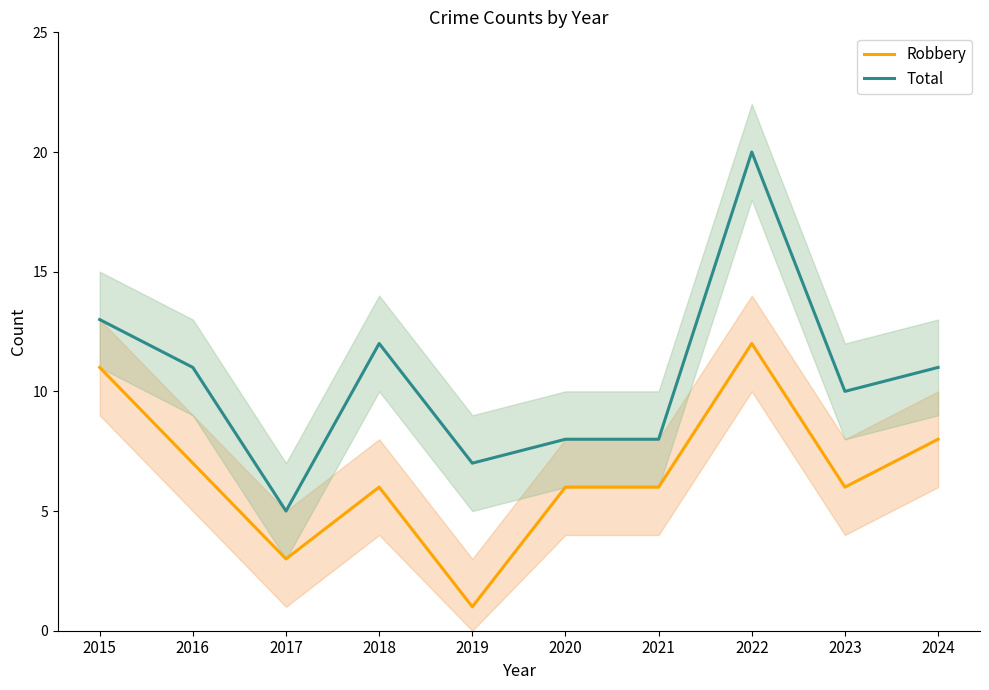

What is the smallest value displayed?

1